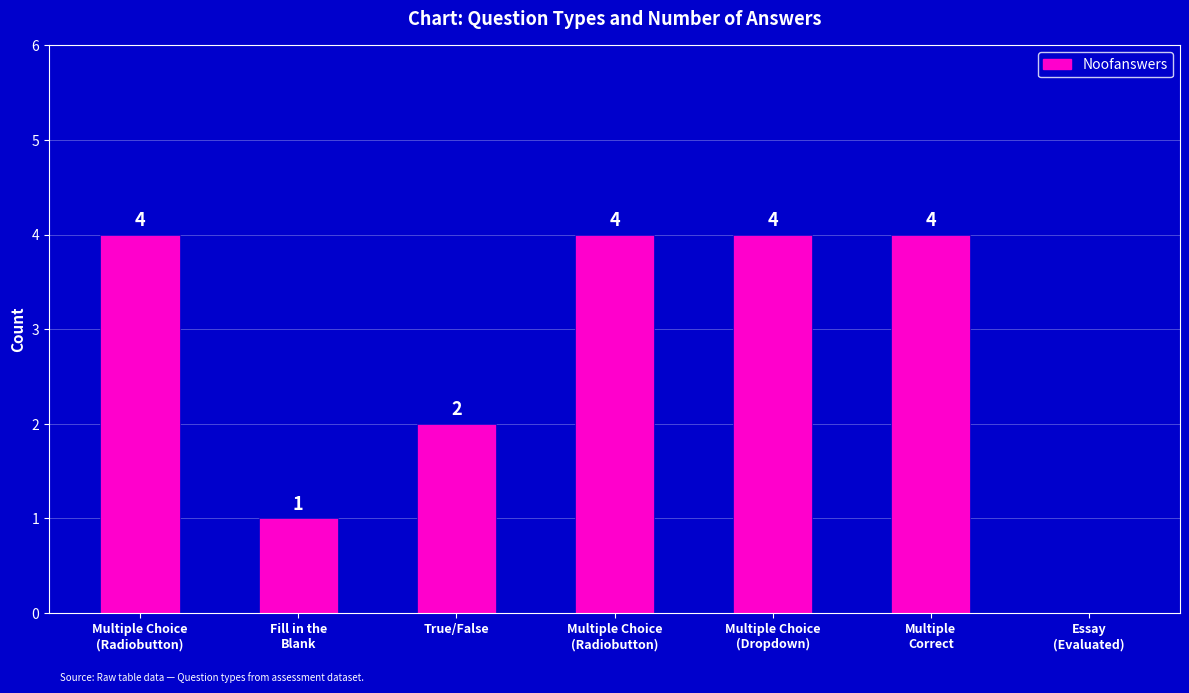

Which has a higher value, Fill in the
Blank or Essay
(Evaluated)?

Fill in the
Blank